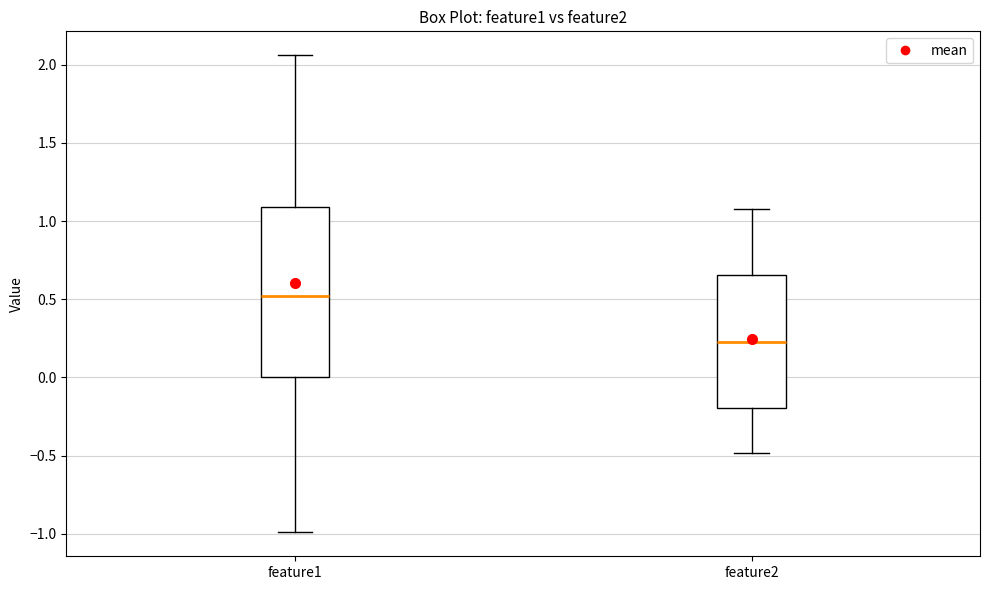

Which box has the lowest median line?

feature2